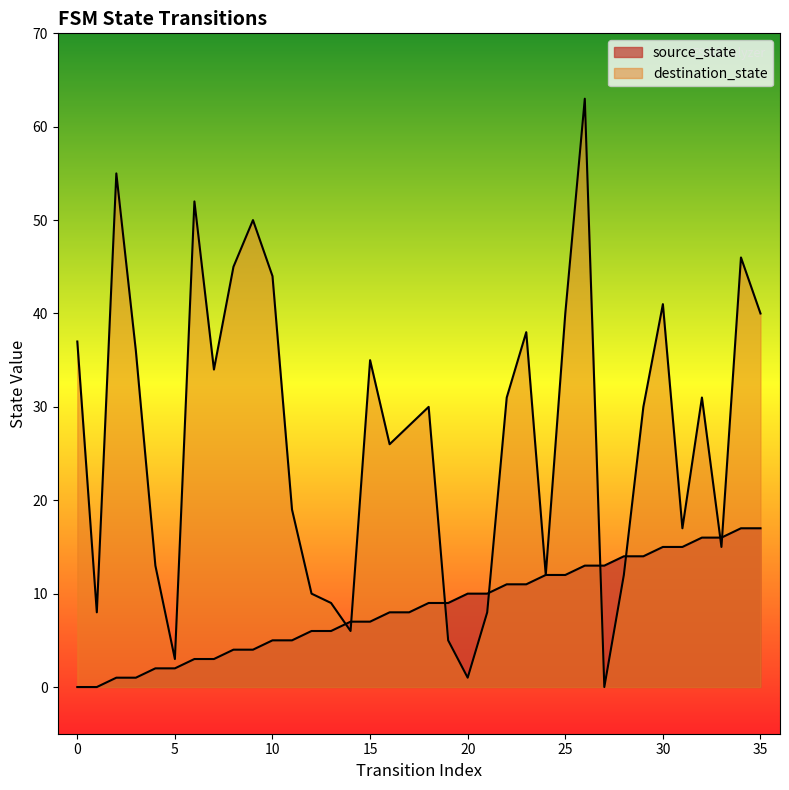

Does the chart have visible grid lines?

No